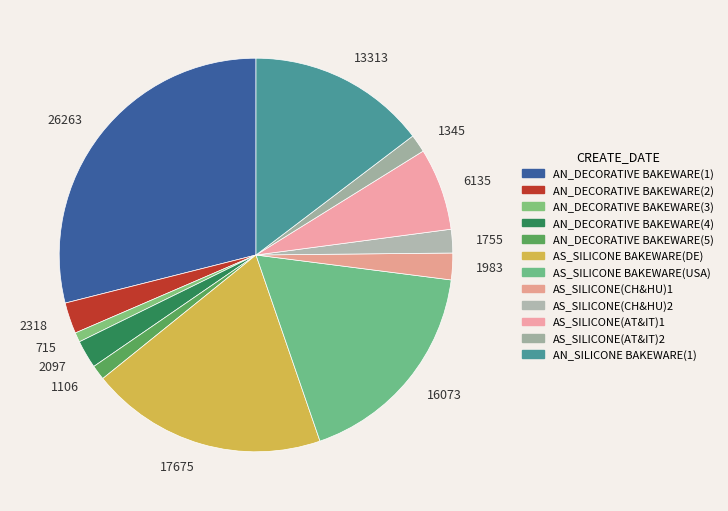

Does any single category account for the majority?

No